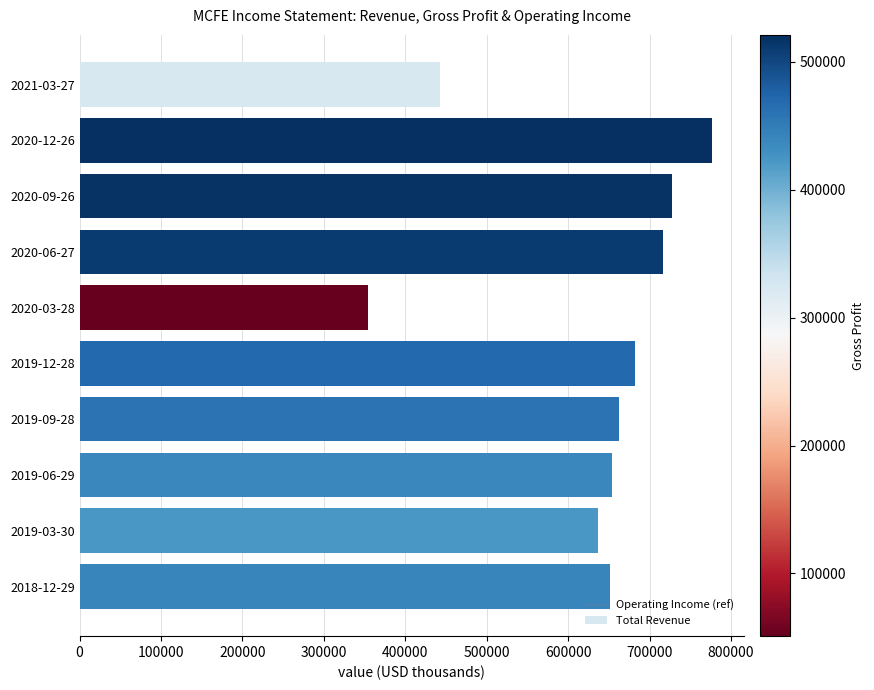

Approximately how many times larger is the value at 2019-09-28 compared to 2020-12-26?

0.9